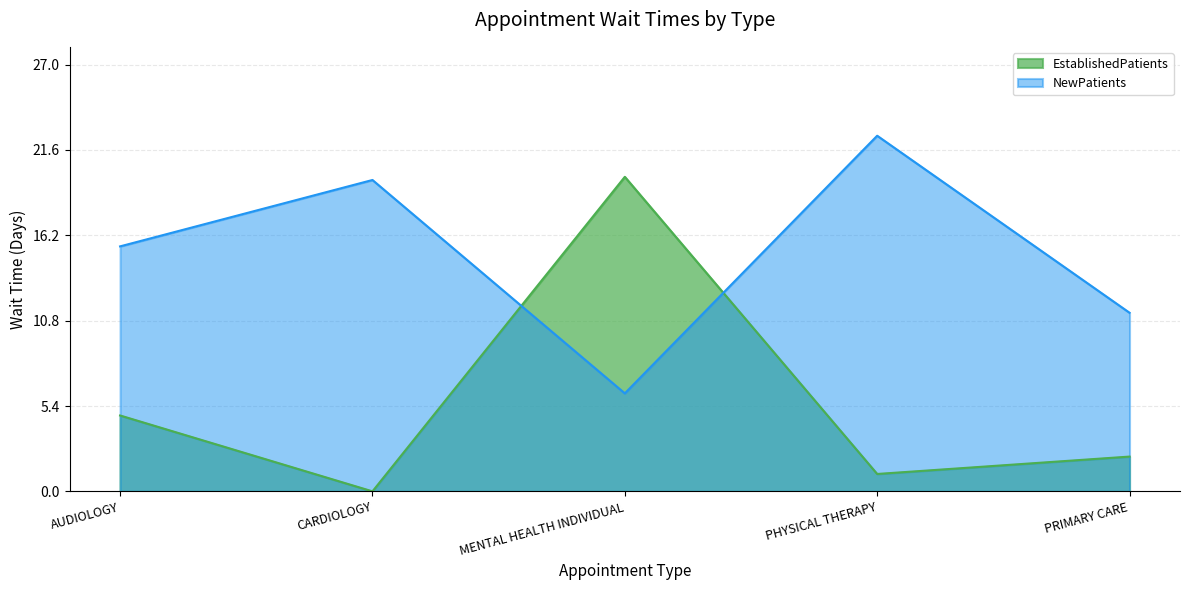

What is the greatest value displayed?

22.5